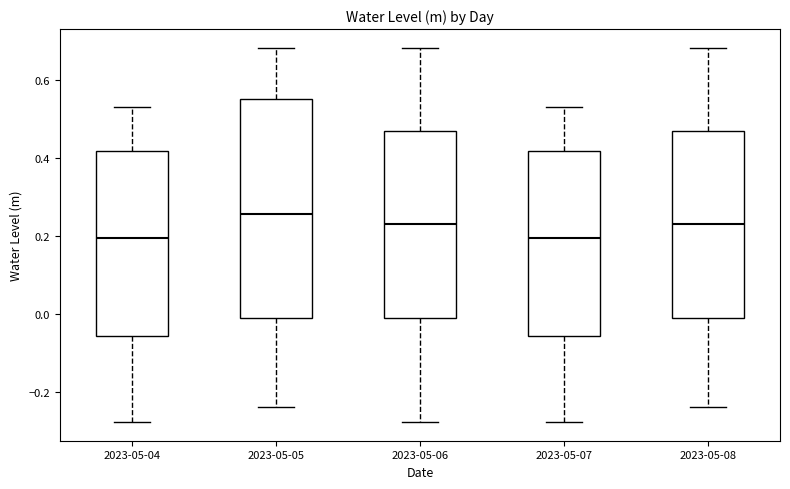

Reading left to right, transcribe this box plot: for each box, give where its median line is, the range the box spans, and where its two whiskers end, as read against the y-axis. The values are not printed on the chart, so give them approximately, as read against the axis.

2023-05-04: median 0.20, box -0.06 to 0.42, whiskers -0.28 to 0.52
2023-05-05: median 0.26, box 0.00 to 0.56, whiskers -0.24 to 0.68
2023-05-06: median 0.24, box 0.00 to 0.46, whiskers -0.28 to 0.68
2023-05-07: median 0.20, box -0.06 to 0.42, whiskers -0.28 to 0.52
2023-05-08: median 0.24, box 0.00 to 0.46, whiskers -0.24 to 0.68